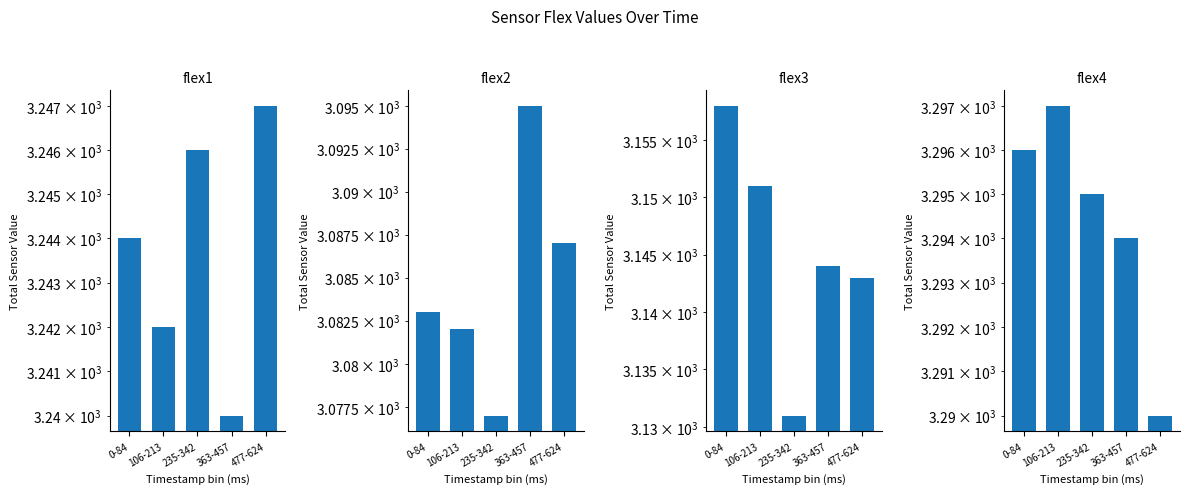

Reading left to right, transcribe all the data shown in this chart.

flex1: 3244	3242	3246	3240	3247
flex2: 3083	3082	3077	3095	3087
flex3: 3158	3151	3131	3144	3143
flex4: 3296	3297	3295	3294	3290